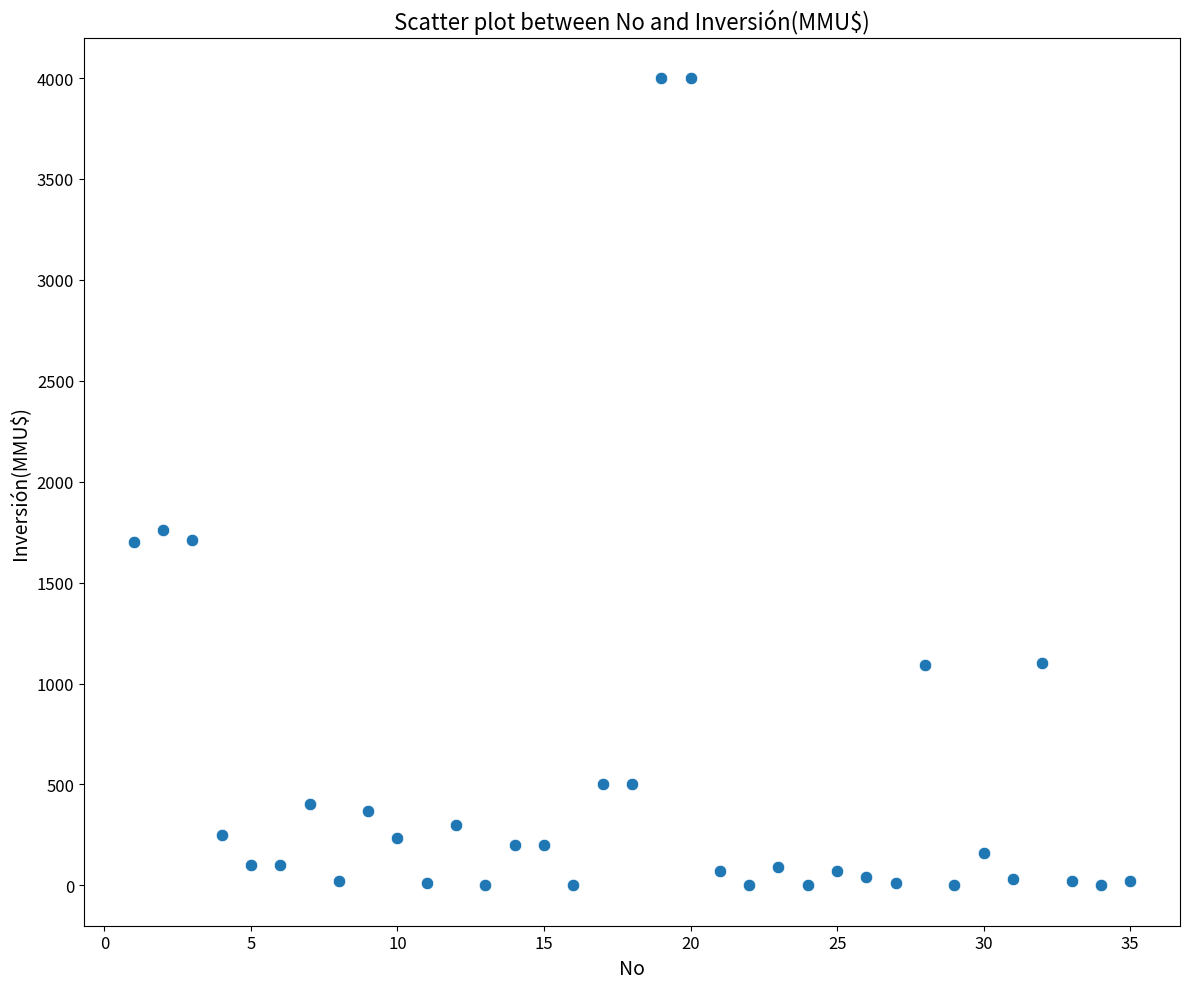

What is the range of X values (max minus min)?

34